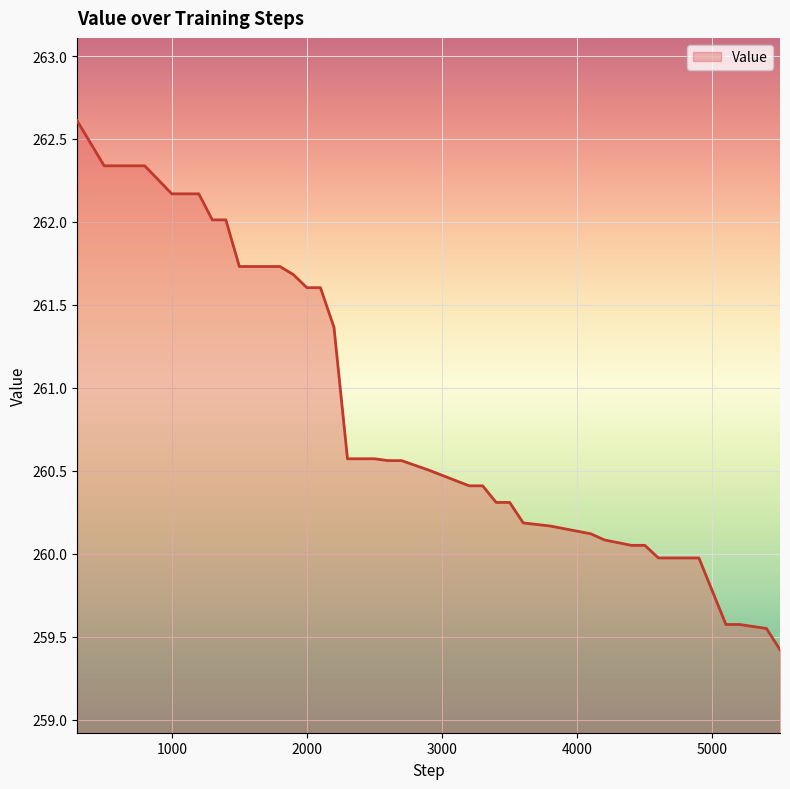

What is the maximum value shown in the chart?

262.6